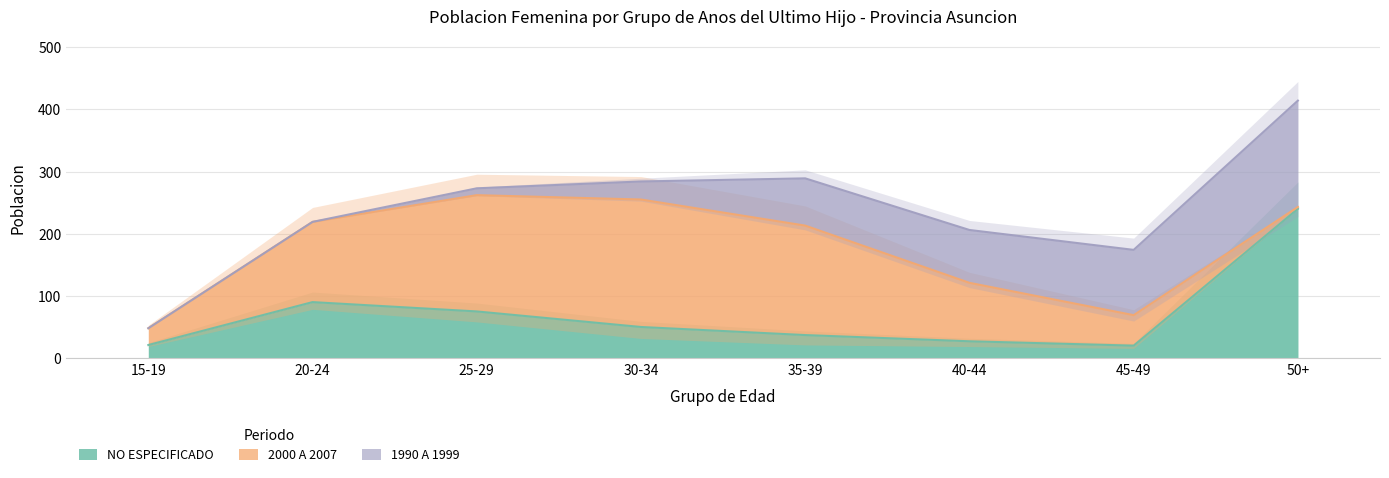

Which series ends up on top after the final intersection of 1990 A 1999 and 2000 A 2007?

1990 A 1999